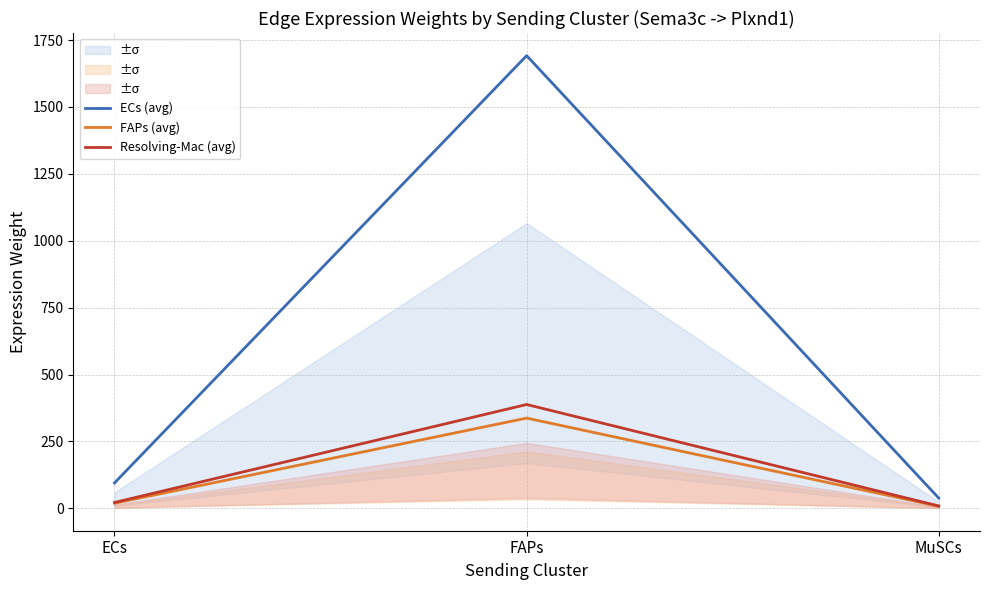

What is the highest value of the ECs (avg) series?

1691.6